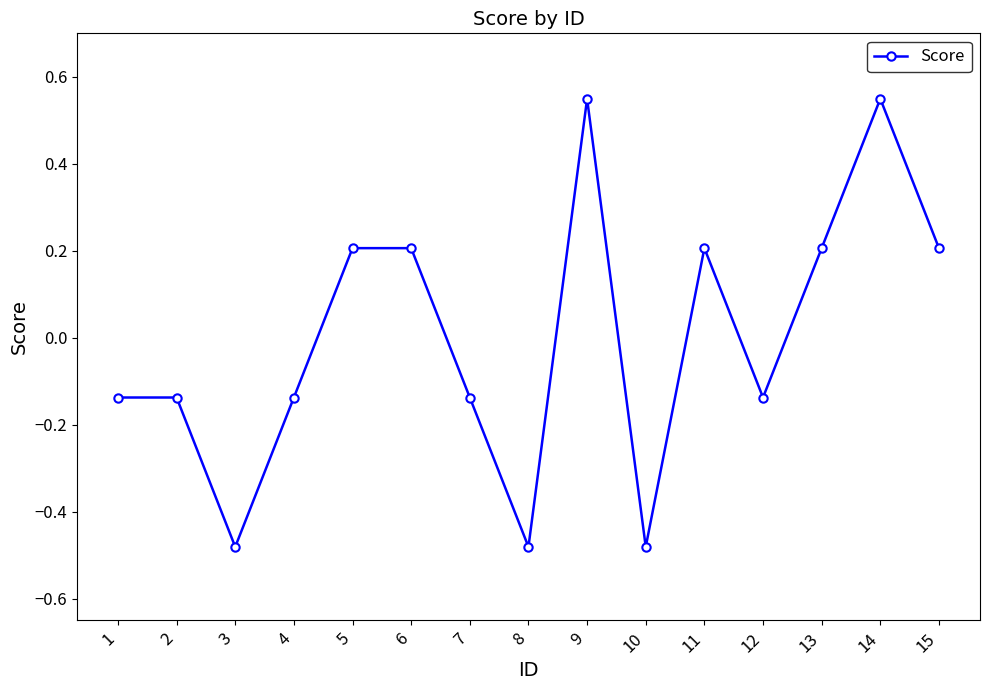

What is the change in value from 3 to 6?

+0.7